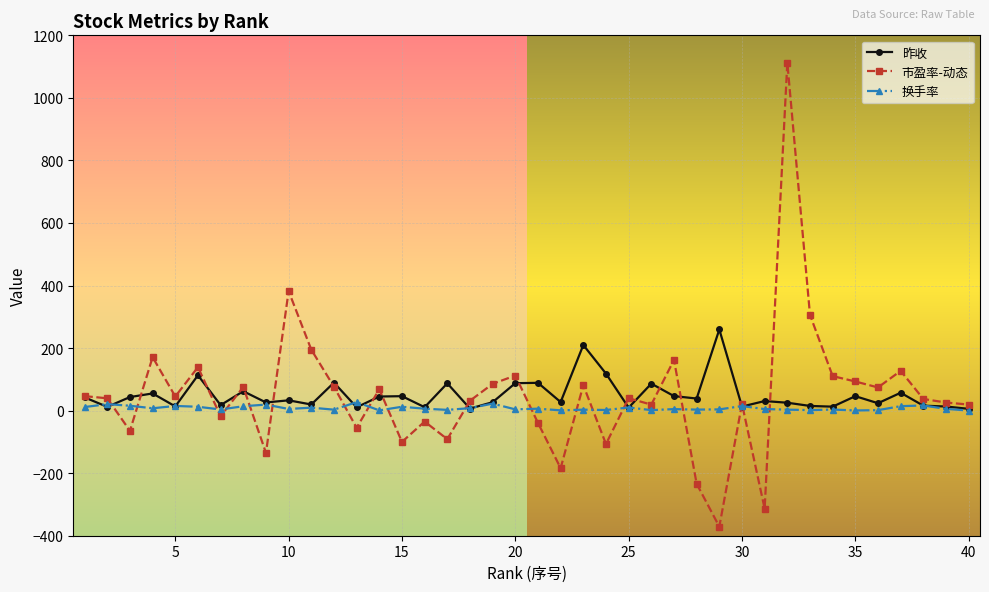

Which series has the largest range (max minus min)?

市盈率-动态